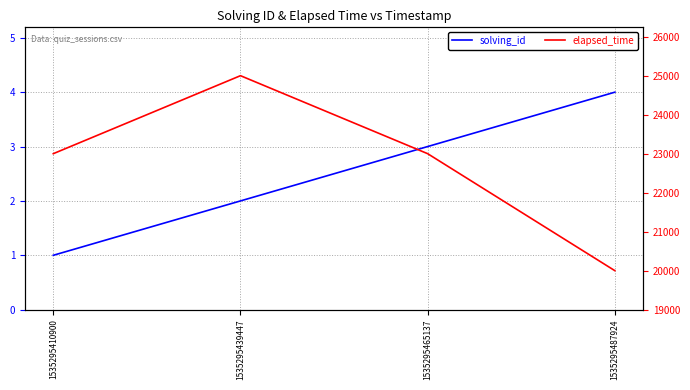

What is the maximum value shown in the chart?

25000